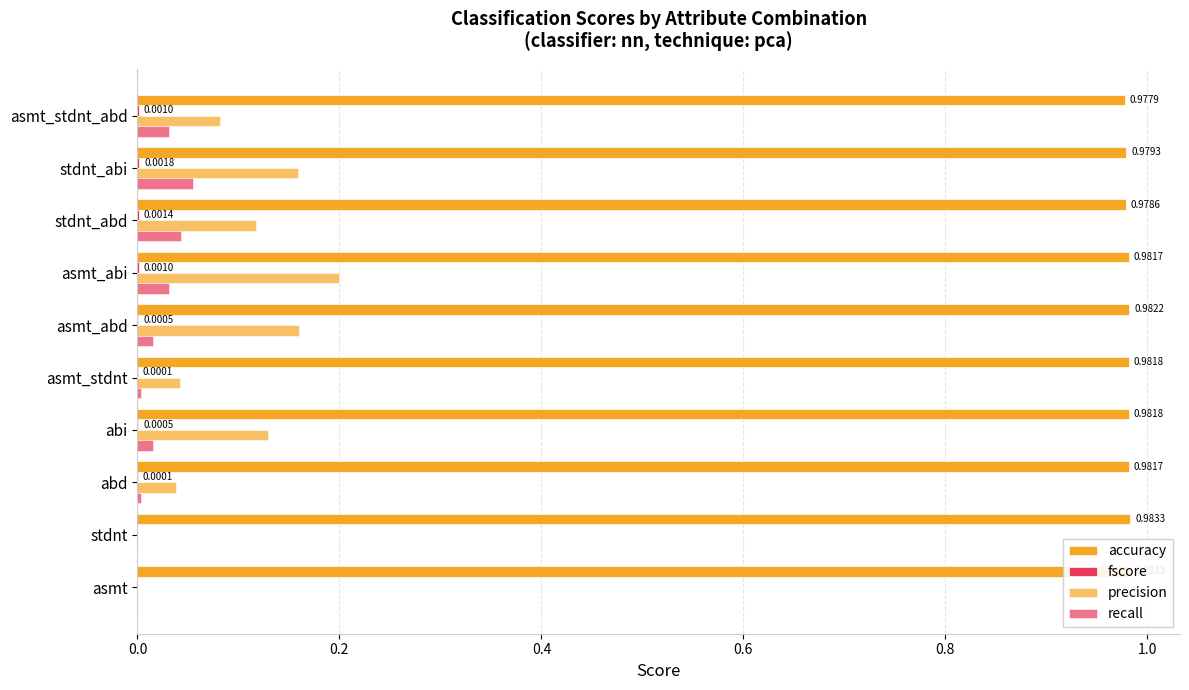

What is the greatest value displayed?

1.0